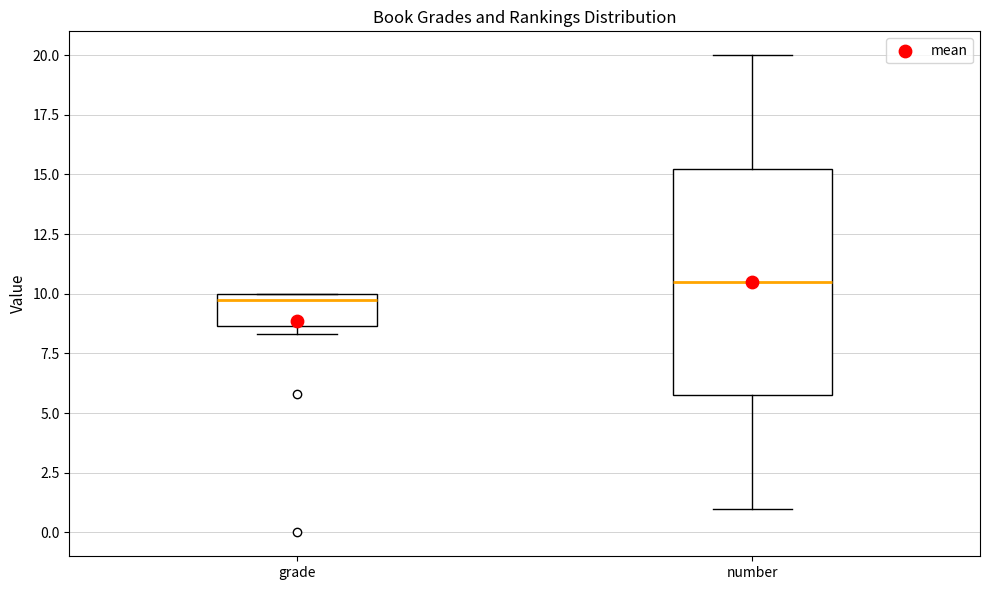

Where is the upper edge of the box for grade on the y-axis? The values are not printed on the chart, so give them approximately, as read against the axis.

10.0